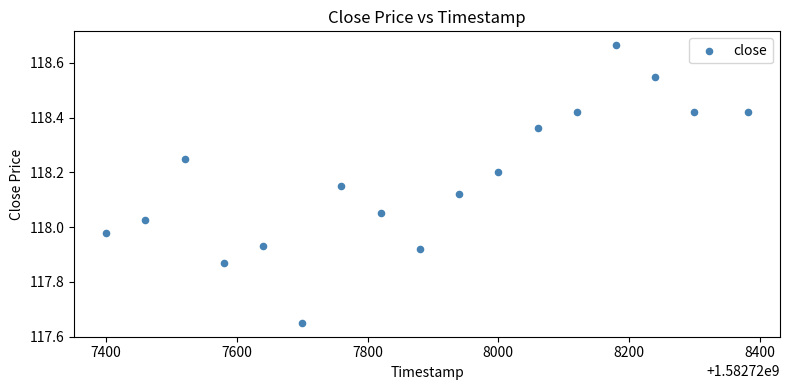

What is the range of Y values (max minus min)?

1.0